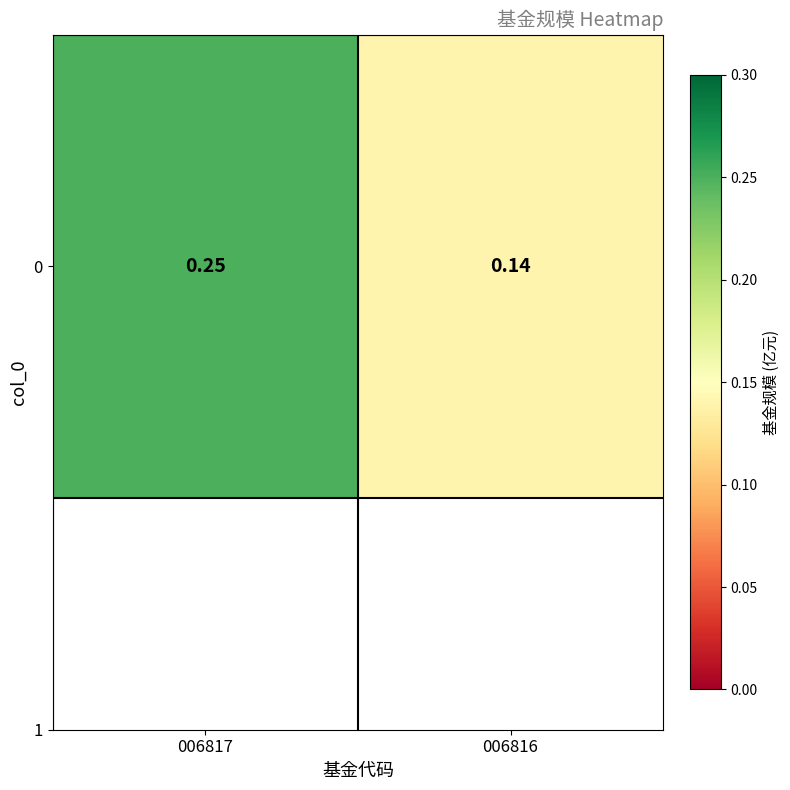

Reading left to right, what are all the values shown in this chart?

0.2	0.1